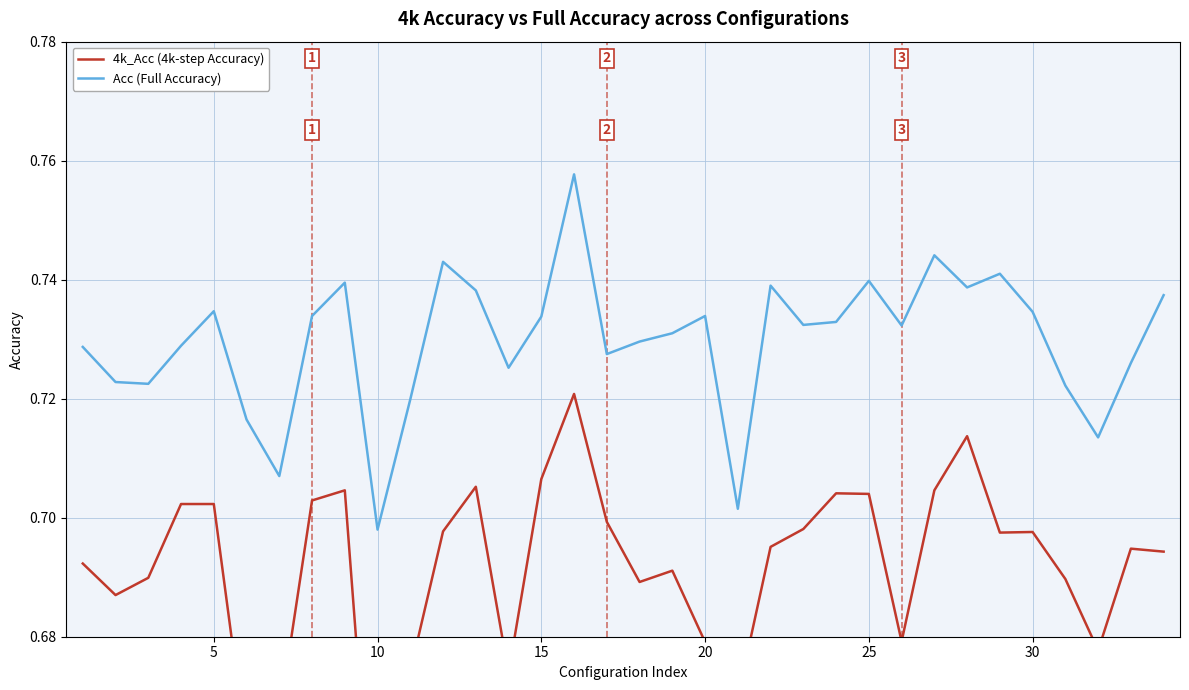

Which series has the widest spread of values?

4k_Acc (4k-step Accuracy)